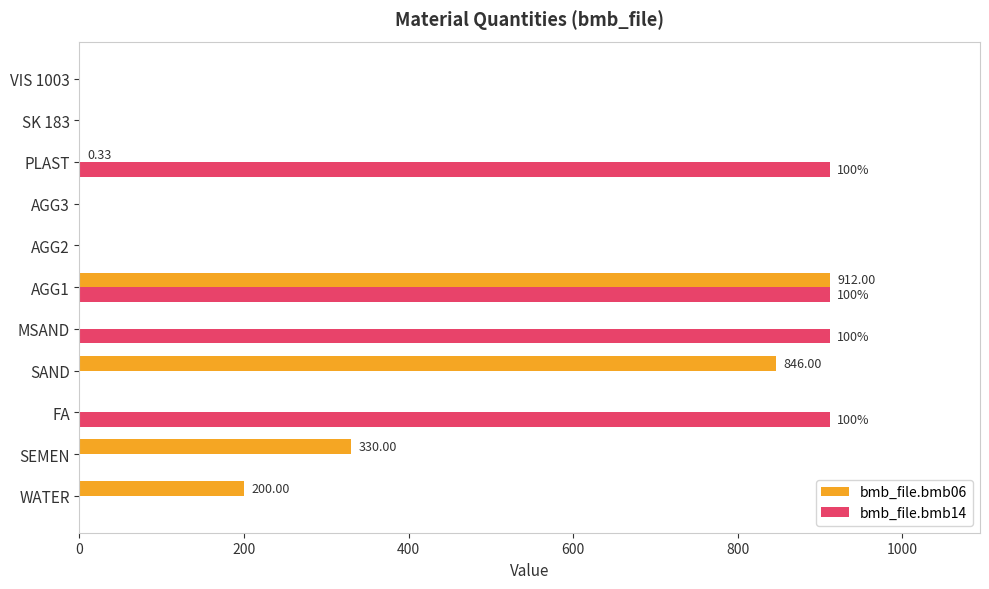

Which series changed the most between SEMEN and SAND?

bmb_file.bmb06